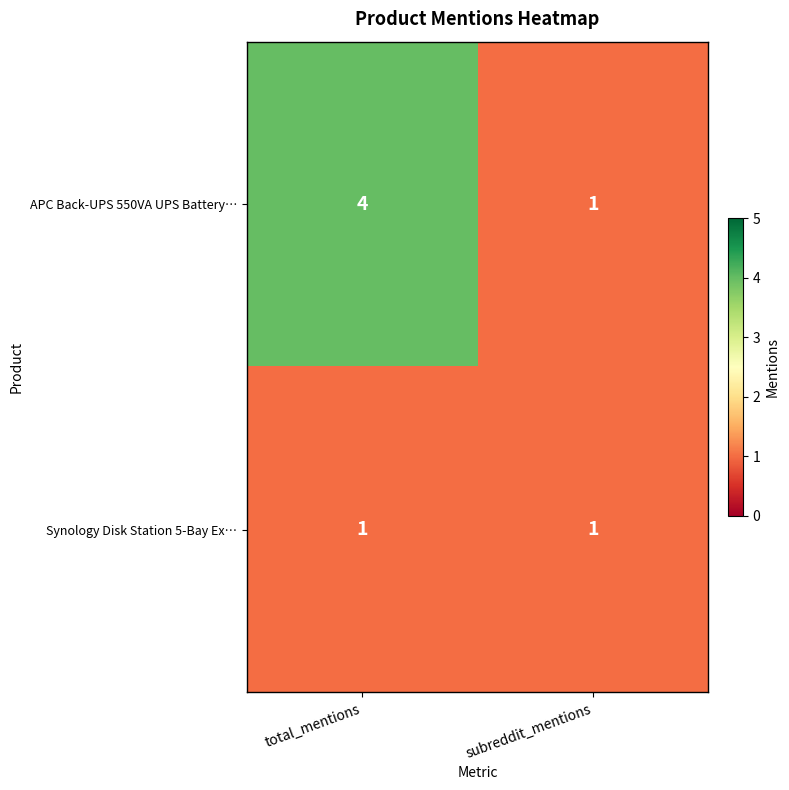

The Synology Disk Station 5-Bay Ex… series shows 0 at subreddit_mentions. True or false?

False